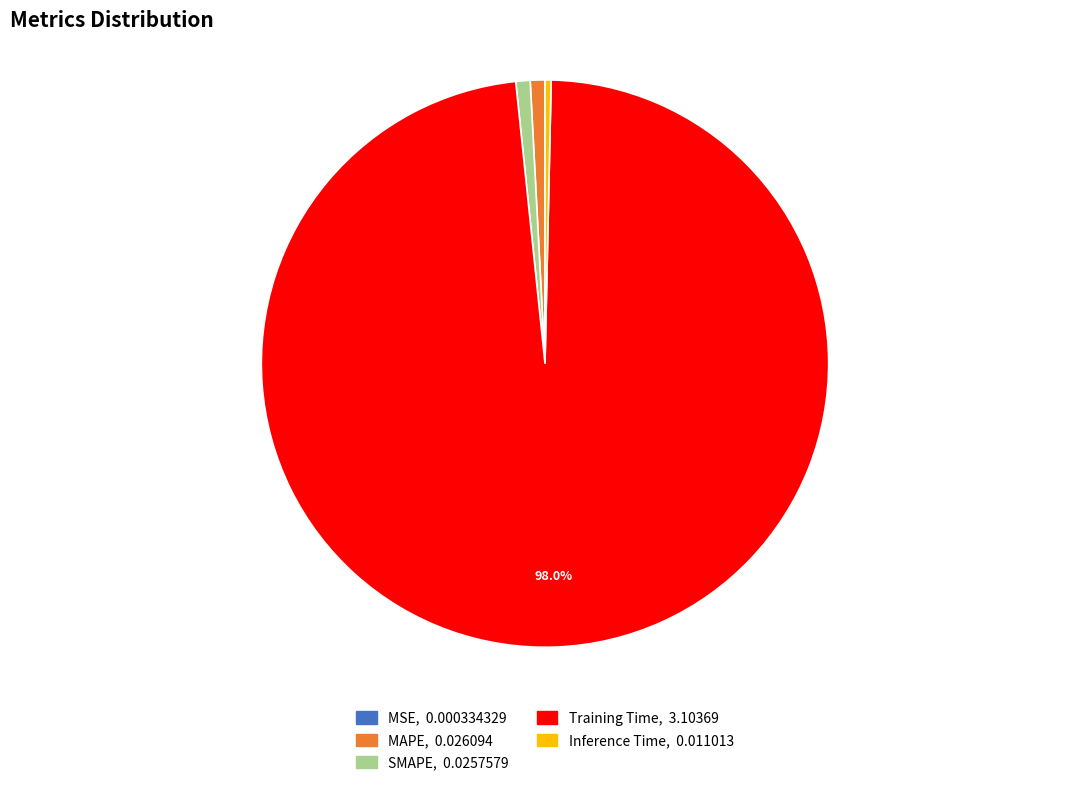

Do SMAPE and Inference Time together represent more than half of the pie?

No